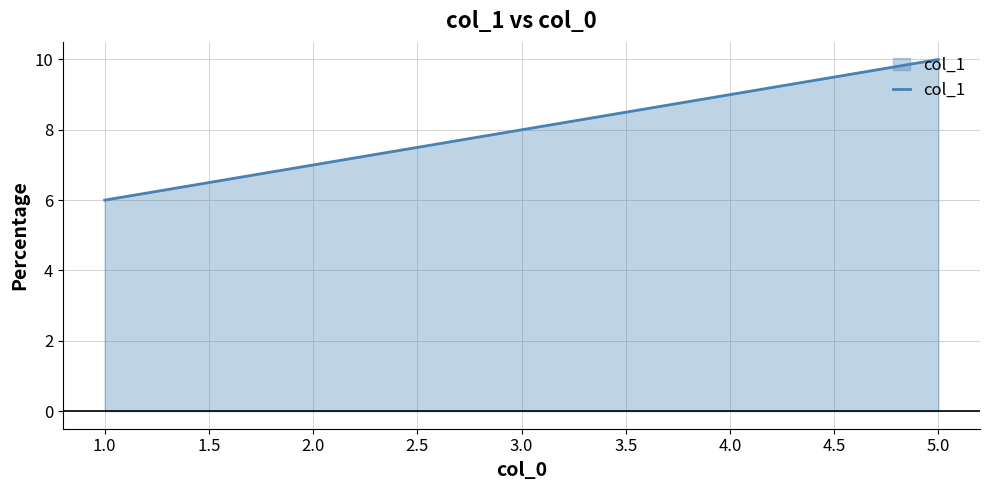

List the labels in order of value, largest first.

5.0, 4.0, 3.0, 2.0, 1.0